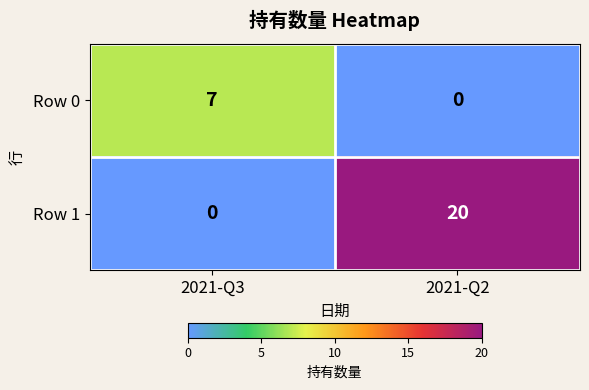

Between 2021-Q3 and 2021-Q2, which series saw the biggest shift?

Row 1